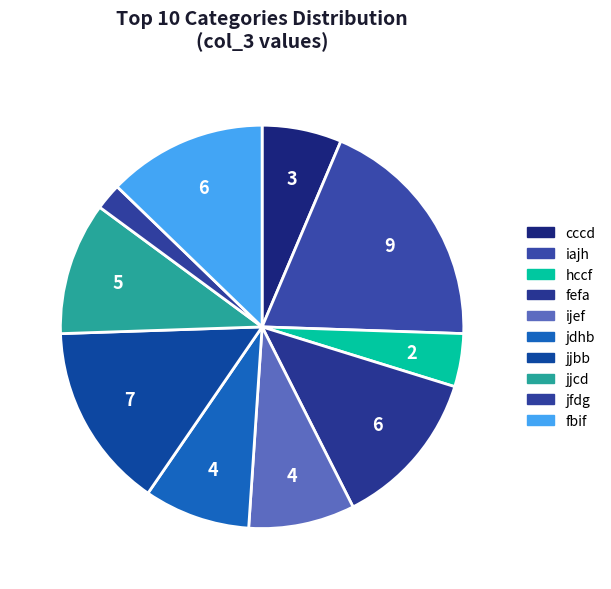

Which has a higher value, jdhb or ijef?

jdhb